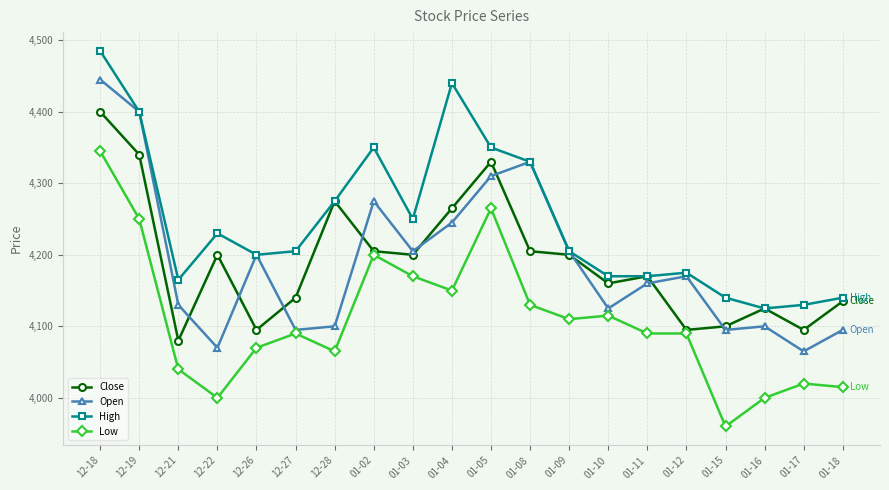

Read the Low value at 01-09.

4110